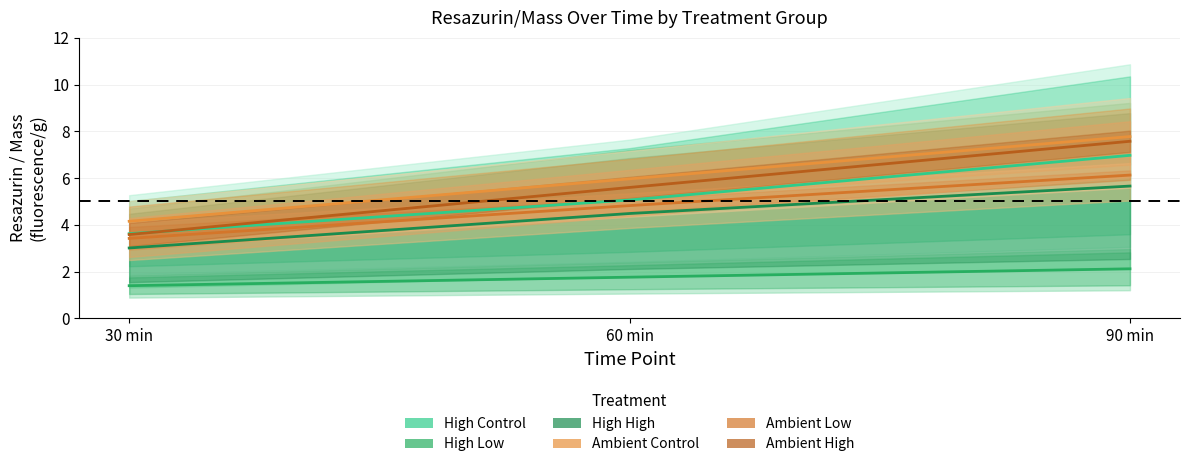

What is the difference between the Ambient Low values at 60 min and 90 min?

1.3